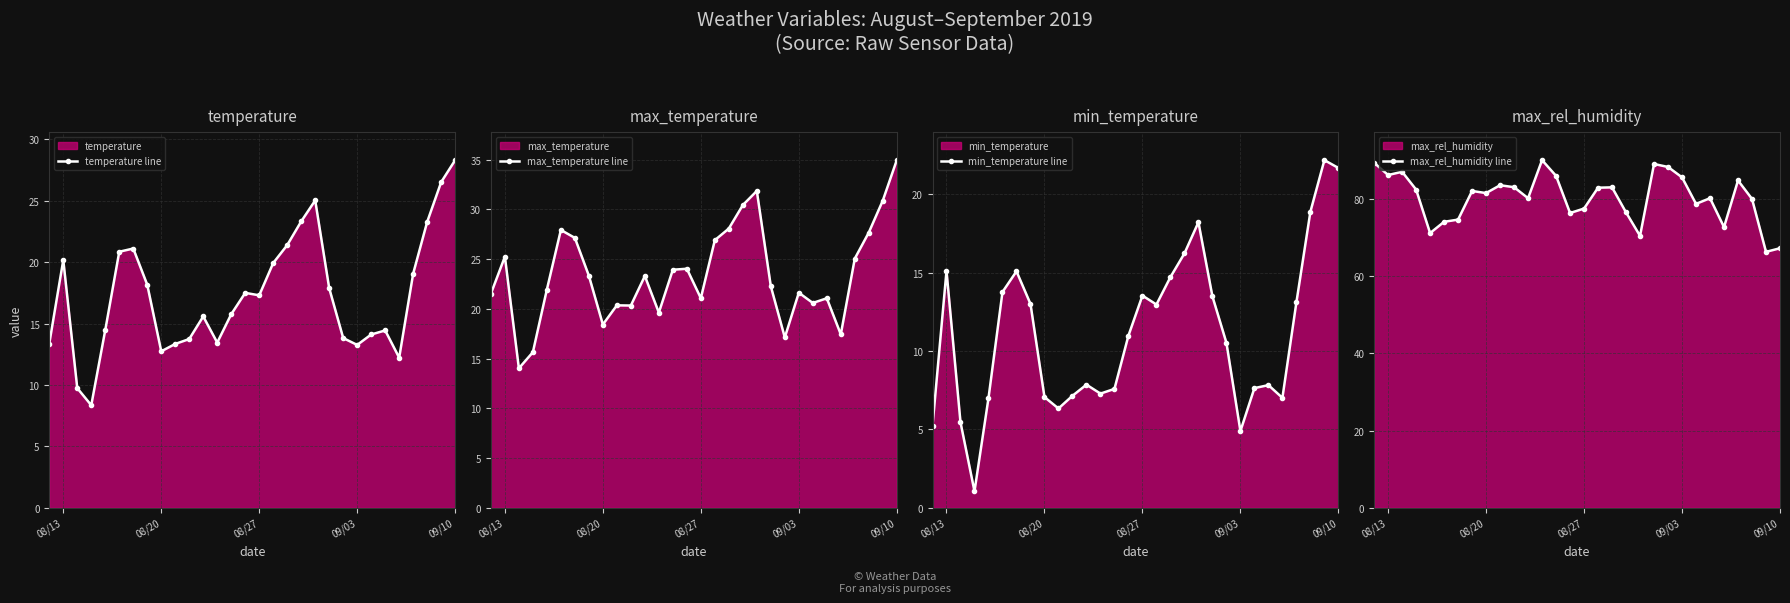

The min_temperature line series shows 12.0 at 09/10. True or false?

False